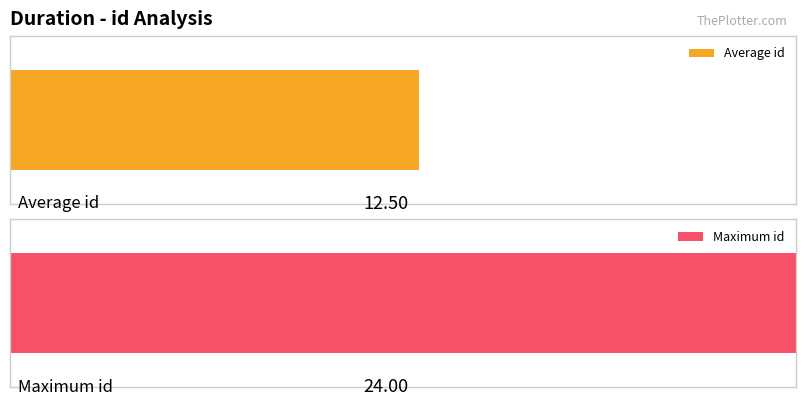

True or false: the data shows 2 at 3-4.

False